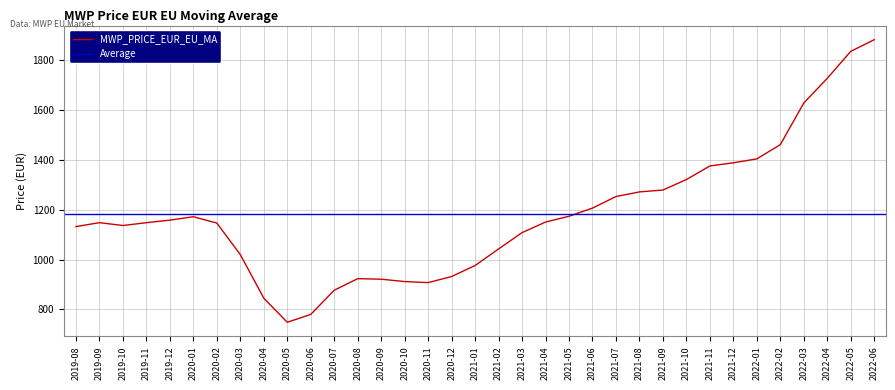

Count the number of values greater than 1147.

19